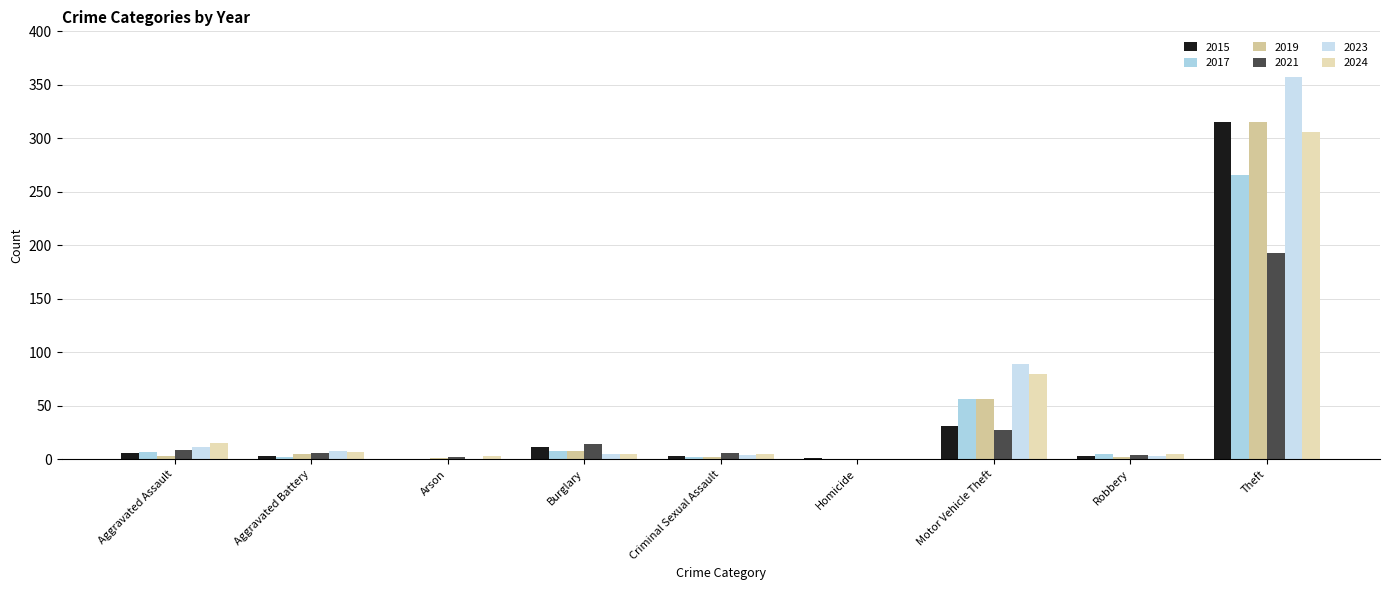

Is it true that 2023 equals 2 at Robbery?

False